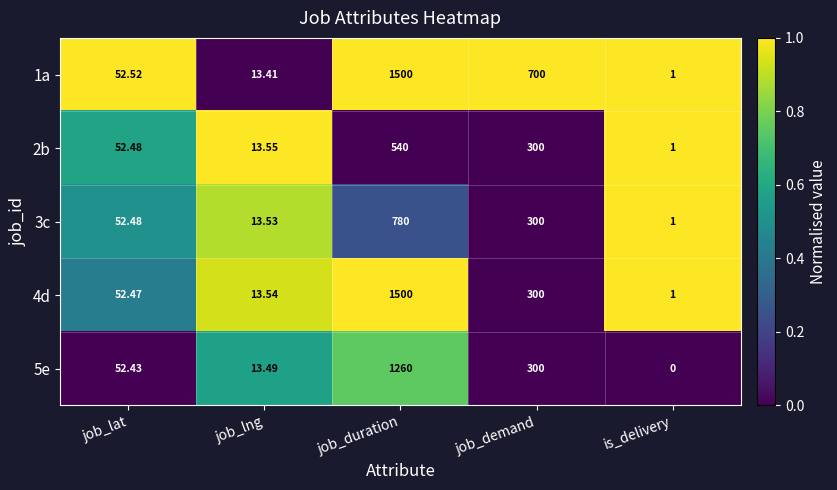

At which label does 2b reach its peak?

job_duration